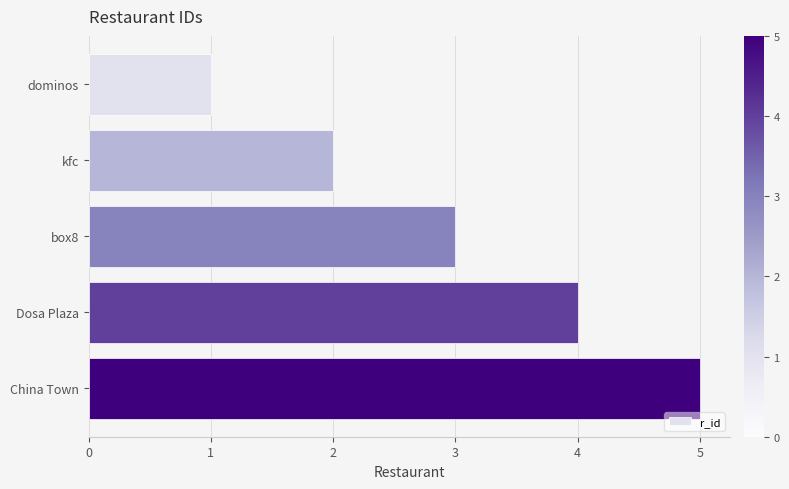

True or false: the data shows 1 at Dosa Plaza.

False